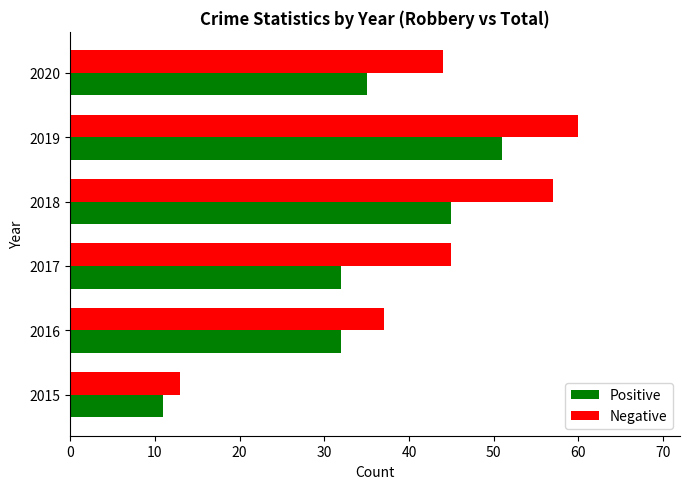

List the series in order of their overall mean, lowest first.

Positive, Negative